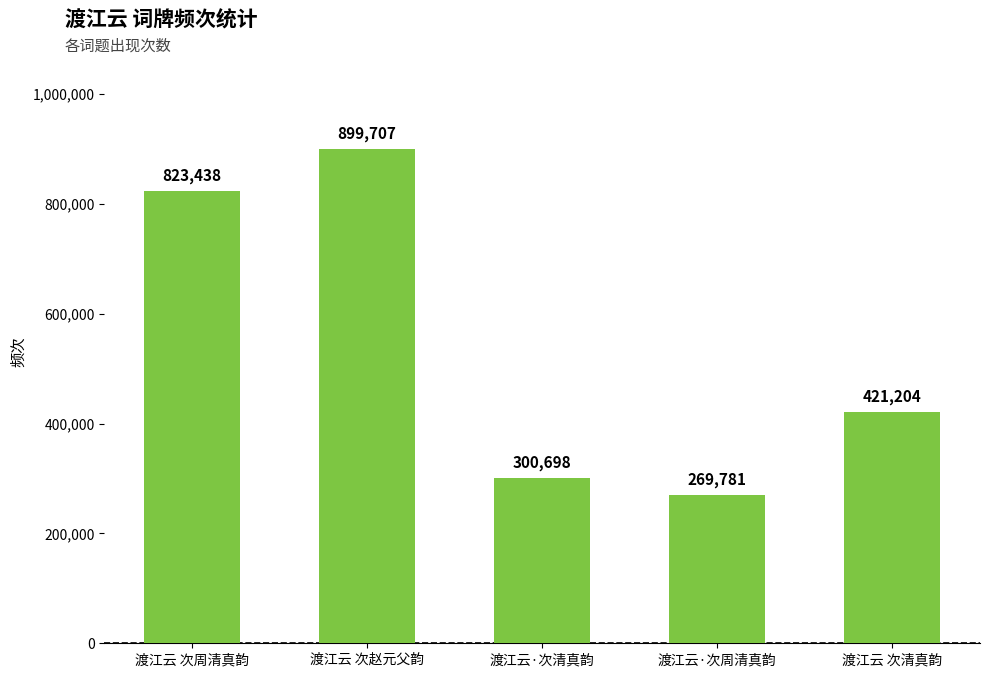

Approximately how many times larger is the value at 渡江云 次清真韵 compared to 渡江云 次赵元父韵?

0.5